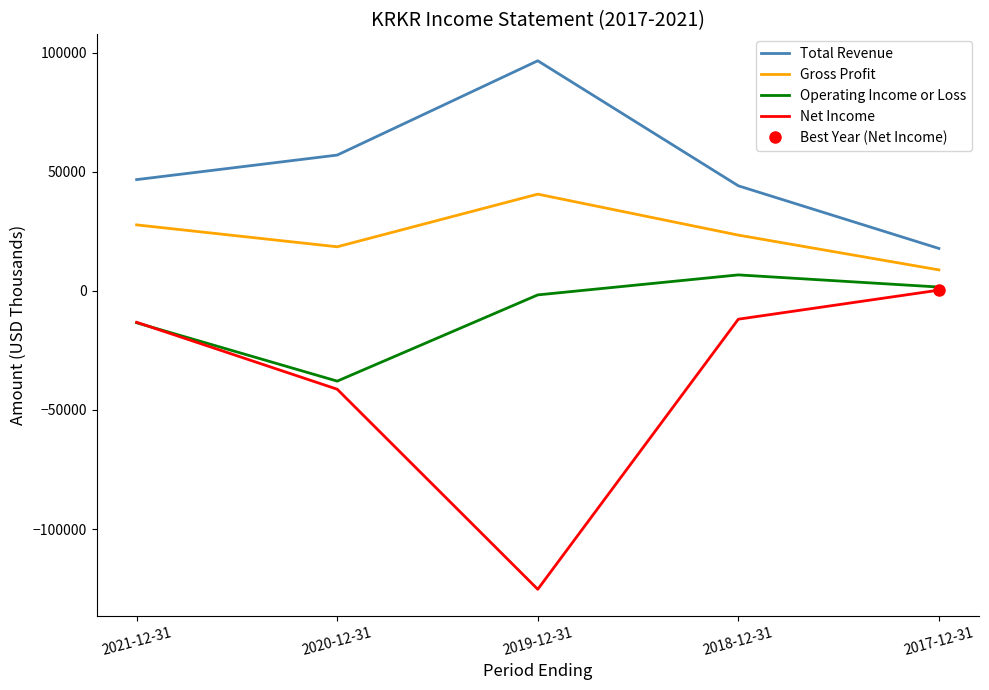

At which label is Operating Income or Loss closest to -15600?

2021-12-31